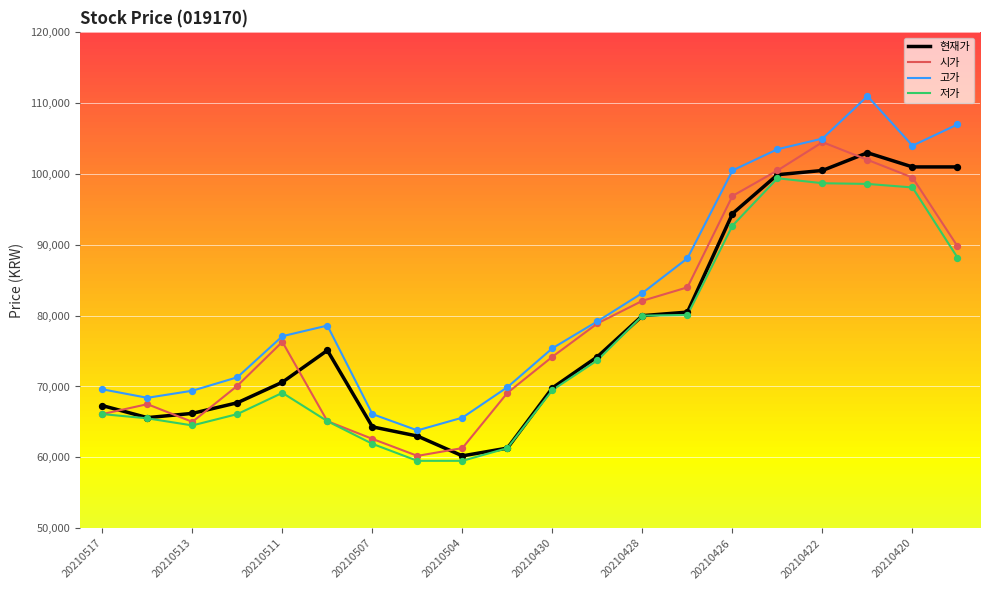

Which series has the largest total across all categories?

고가